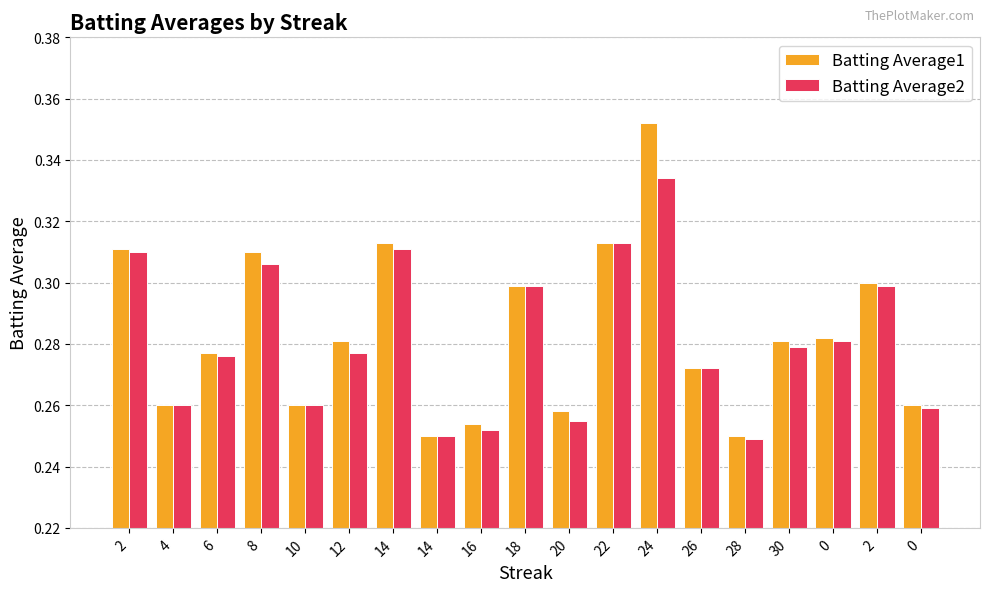

List the series in order of their overall mean, highest first.

Batting Average1, Batting Average2